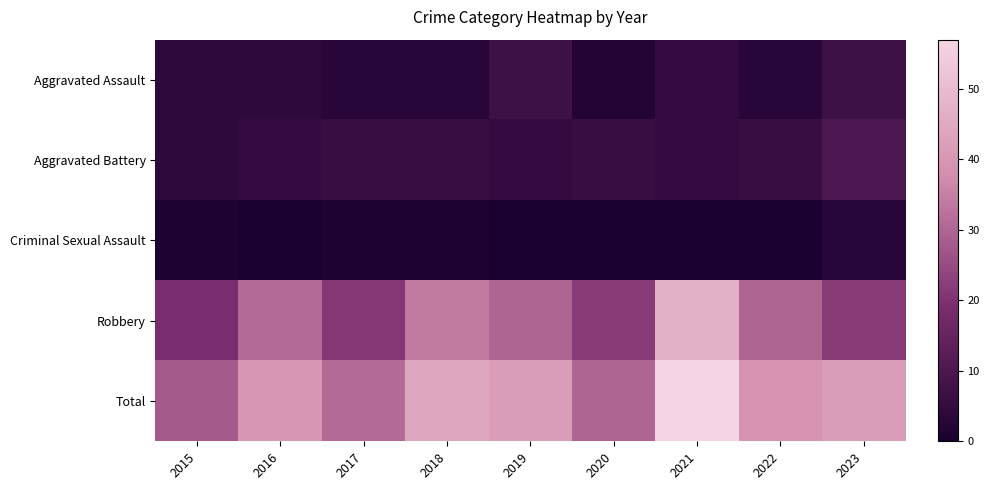

Reading right to left, list all the values displayed in this chart.

Aggravated Assault: 2023=7	2022=3	2021=5	2020=2	2019=7	2018=3	2017=3	2016=4	2015=4
Aggravated Battery: 2023=10	2022=6	2021=5	2020=6	2019=5	2018=6	2017=6	2016=5	2015=4
Criminal Sexual Assault: 2023=3	2022=0	2021=0	2020=0	2019=0	2018=1	2017=1	2016=0	2015=1
Robbery: 2023=22	2022=30	2021=47	2020=22	2019=30	2018=34	2017=21	2016=31	2015=19
Total: 2023=42	2022=39	2021=57	2020=30	2019=42	2018=44	2017=31	2016=40	2015=28